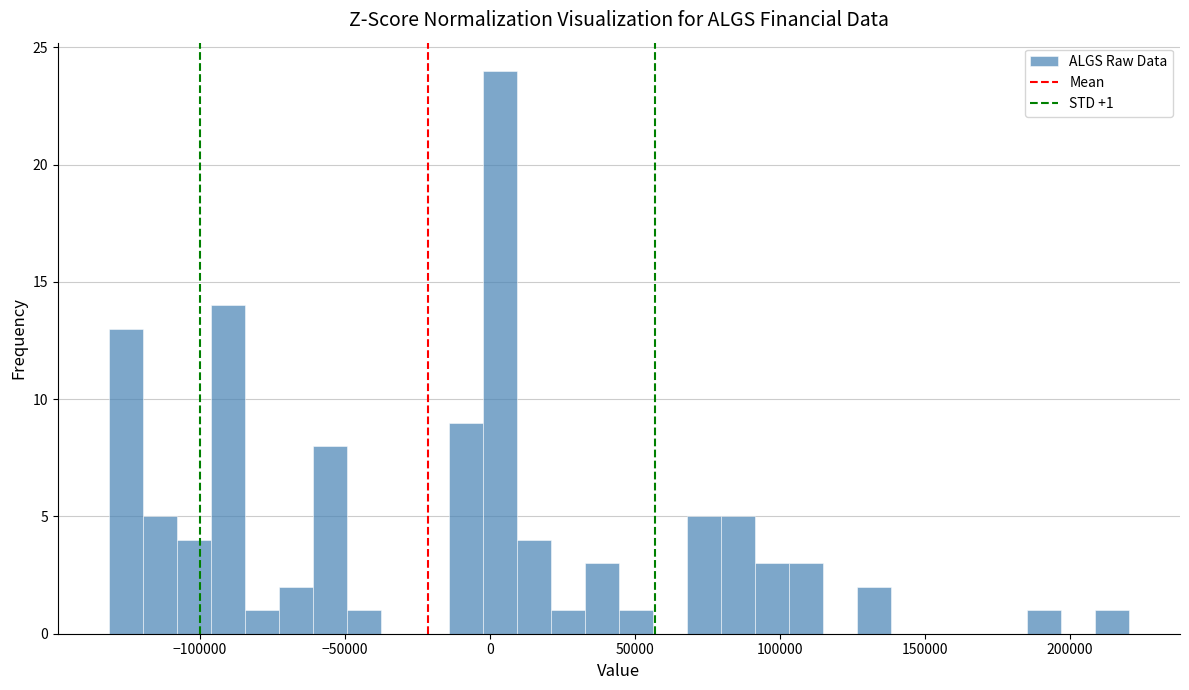

Read against the x-axis, roughly where is the centre of the tallest bar?

5000